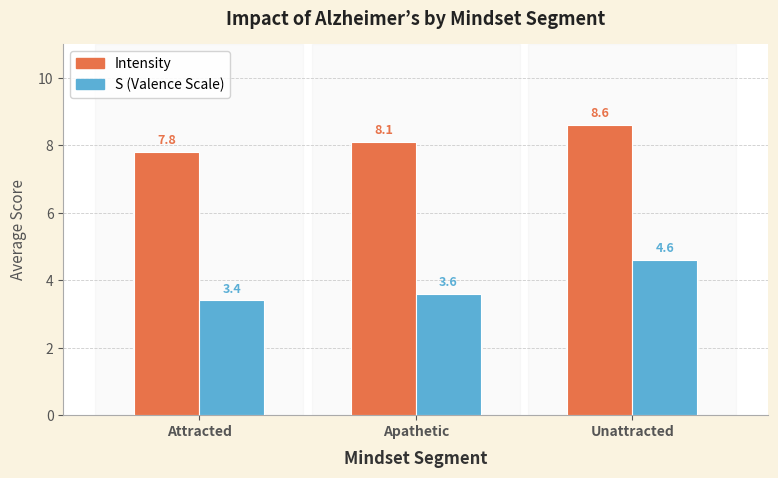

What is the spread (max minus min) of values at Unattracted?

4.0